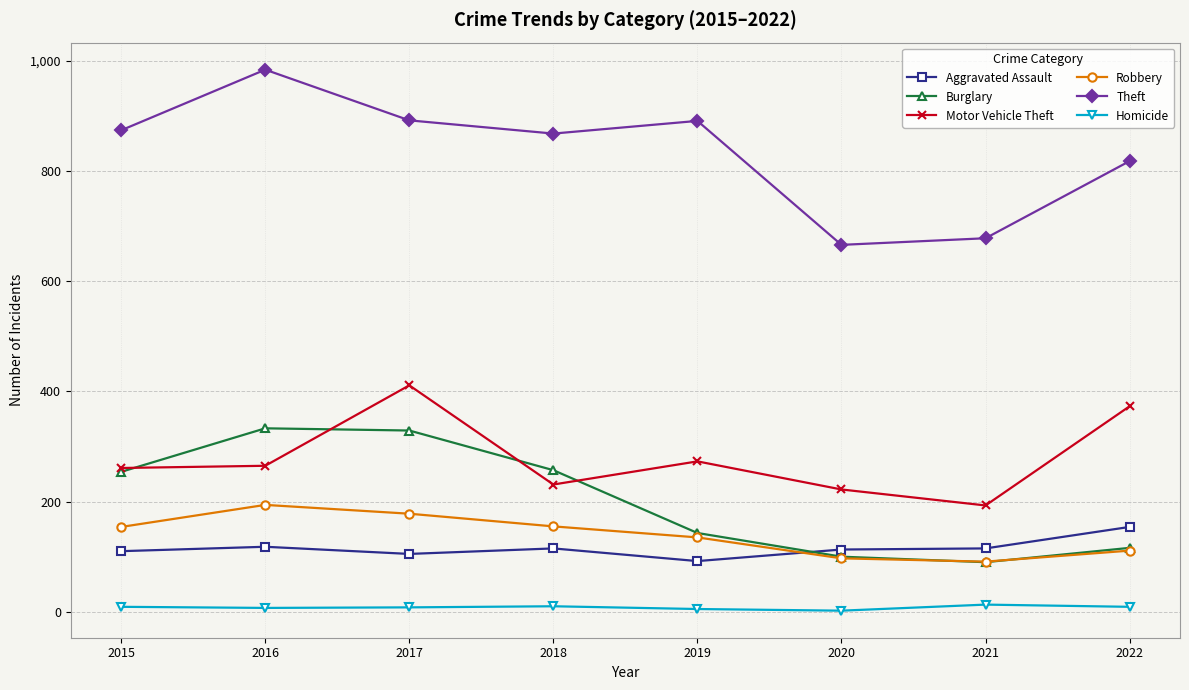

Which series has the largest range (max minus min)?

Theft